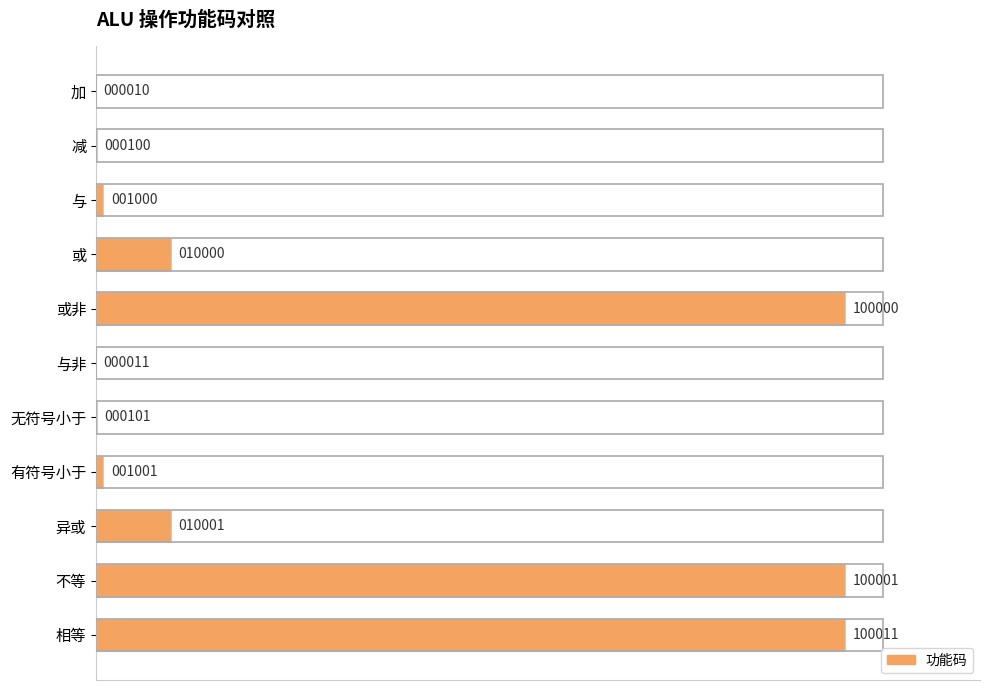

How many data points does each series have?

11